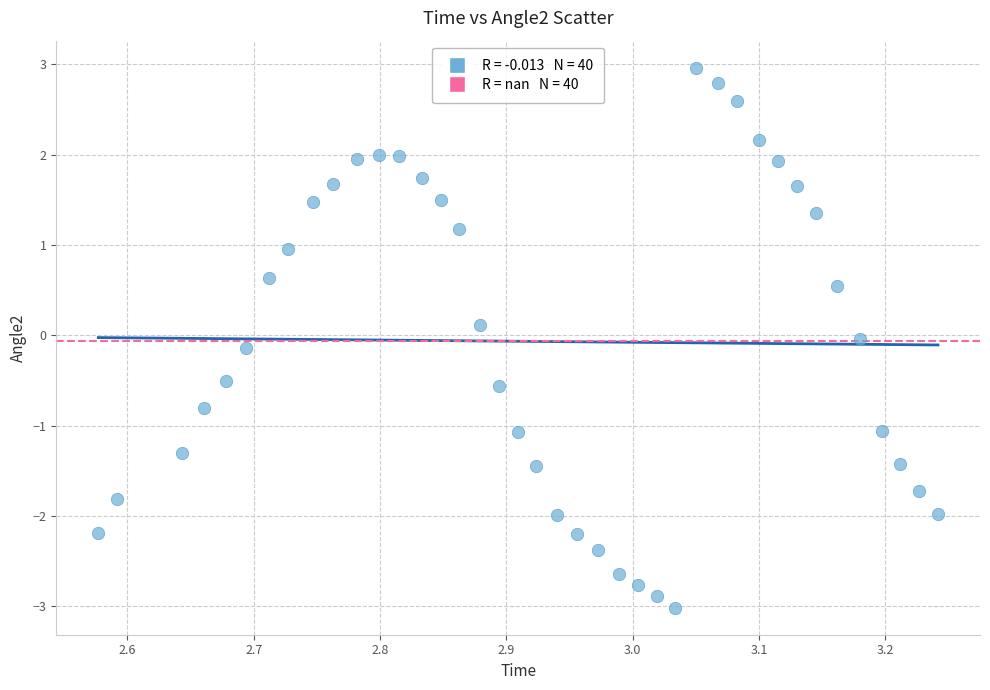

What is the range of Y values (max minus min)?

6.0